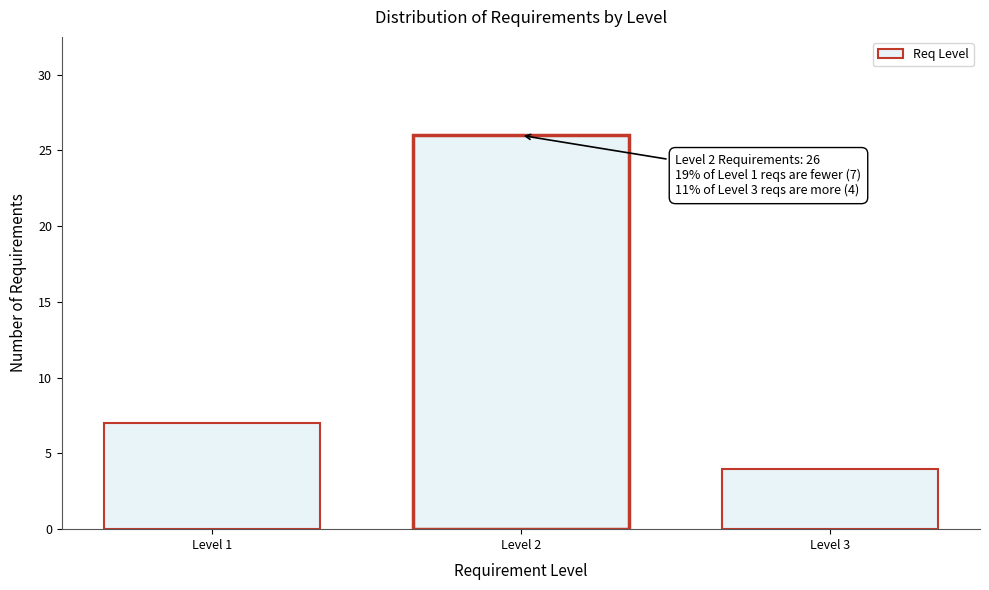

Reading right to left, what are all the values shown in this chart?

Level 3=4	Level 2=26	Level 1=7